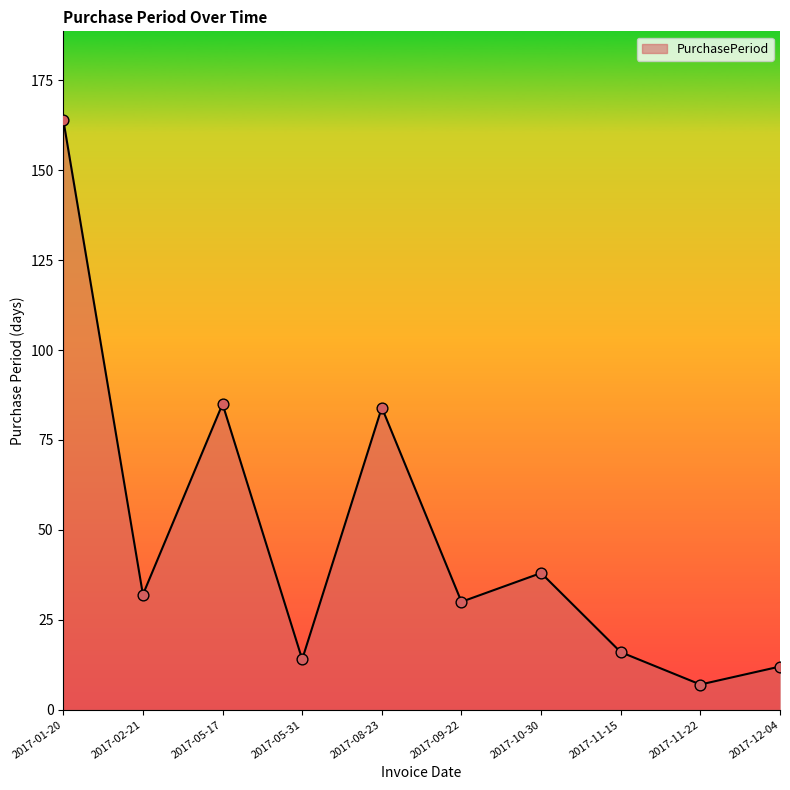

What is the change in value from 2017-08-23 to 2017-11-15?

-68